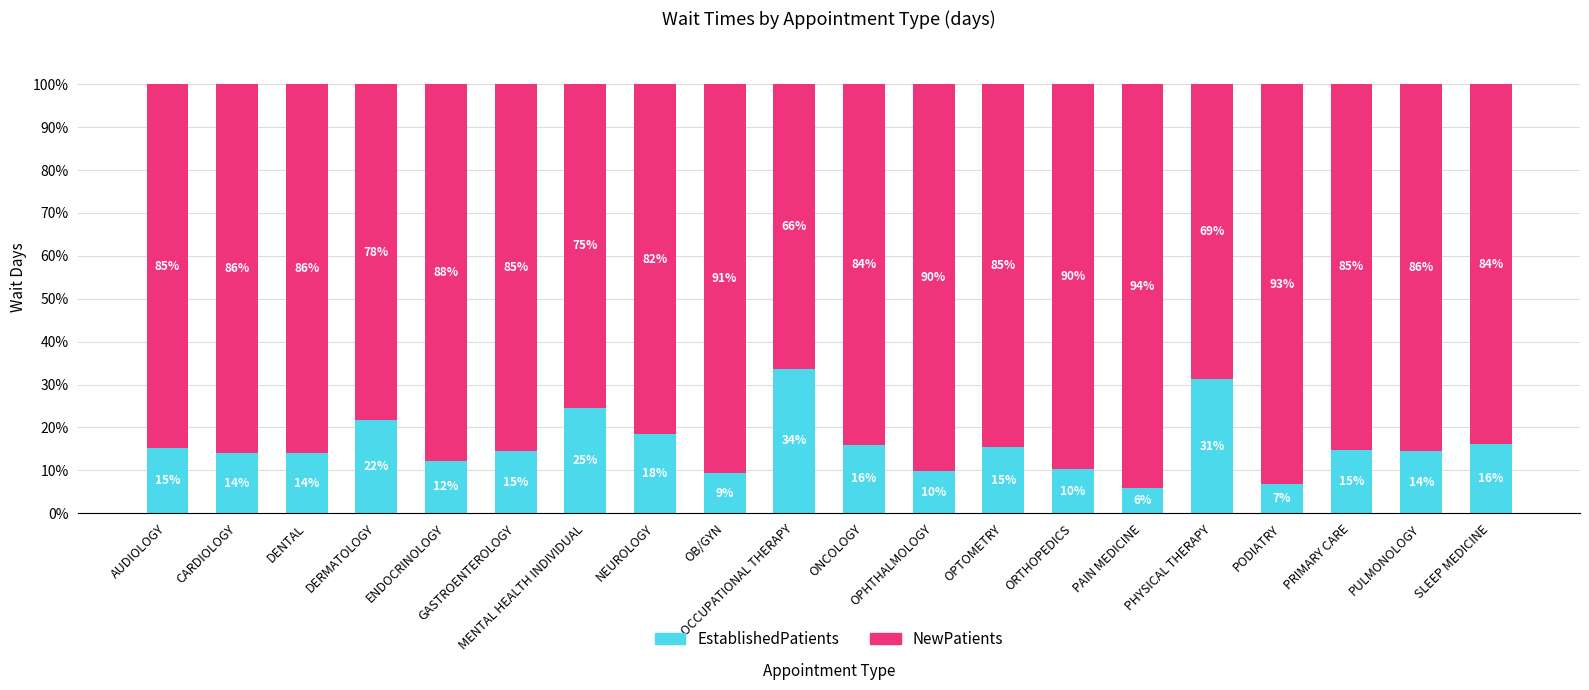

Is it true that EstablishedPatients equals 5.8 at PAIN MEDICINE?

True